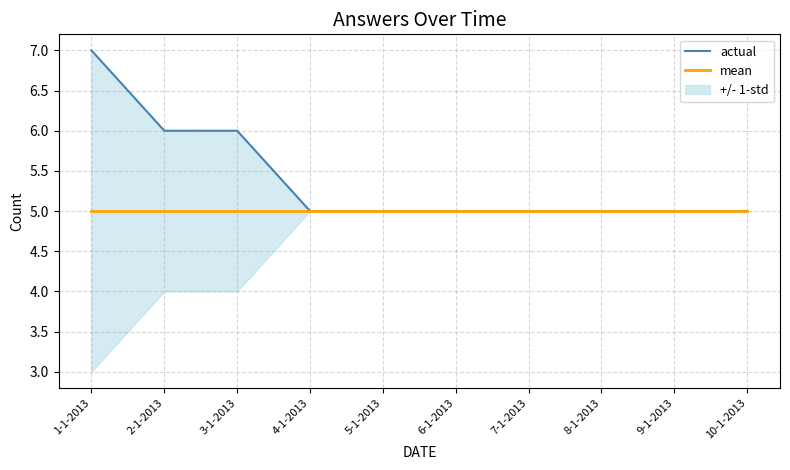

At which category is the sum across all series the highest?

1-1-2013